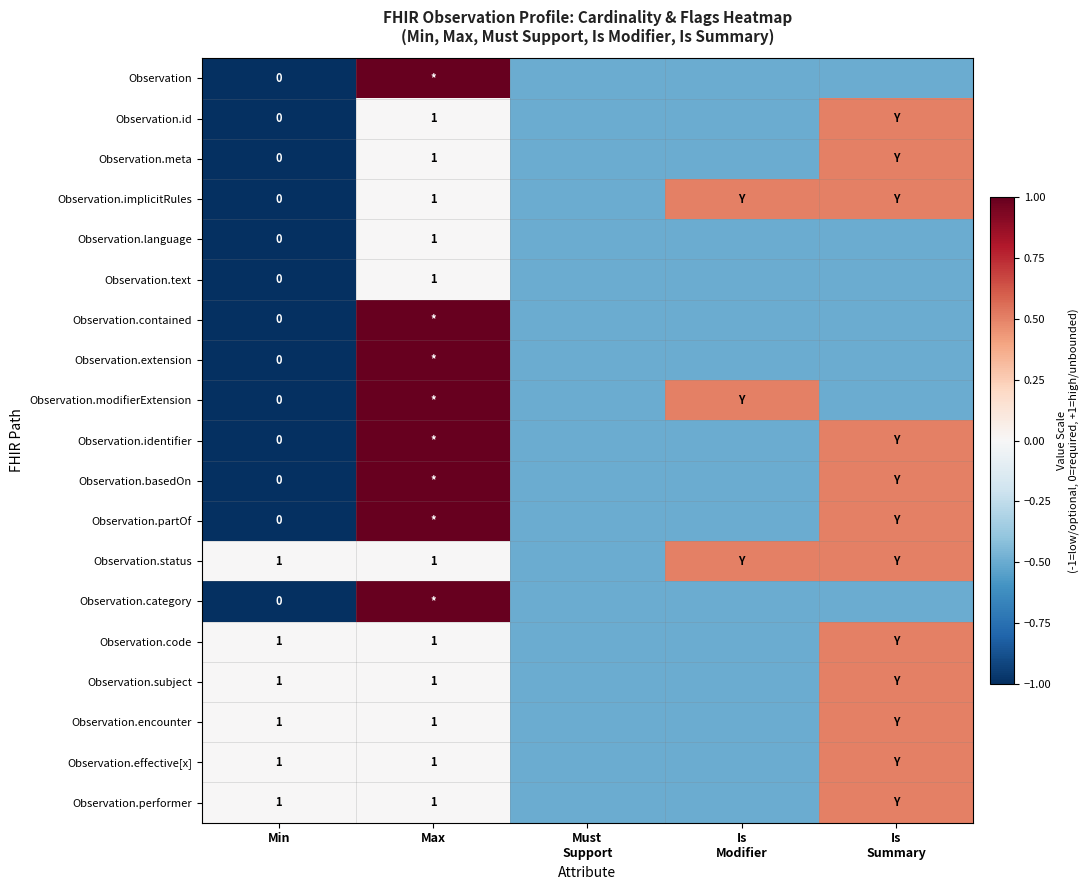

Is it true that Observation.subject equals 1.0 at Max?

True